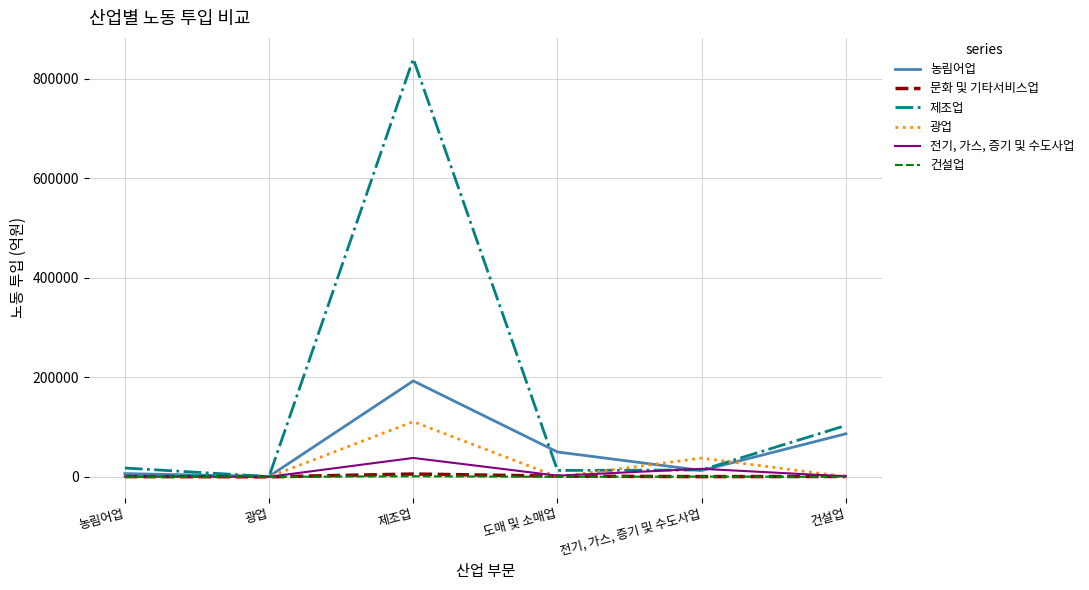

In 전기, 가스, 증기 및 수도사업, how many points are higher than both neighbors (excluding endpoints)?

2